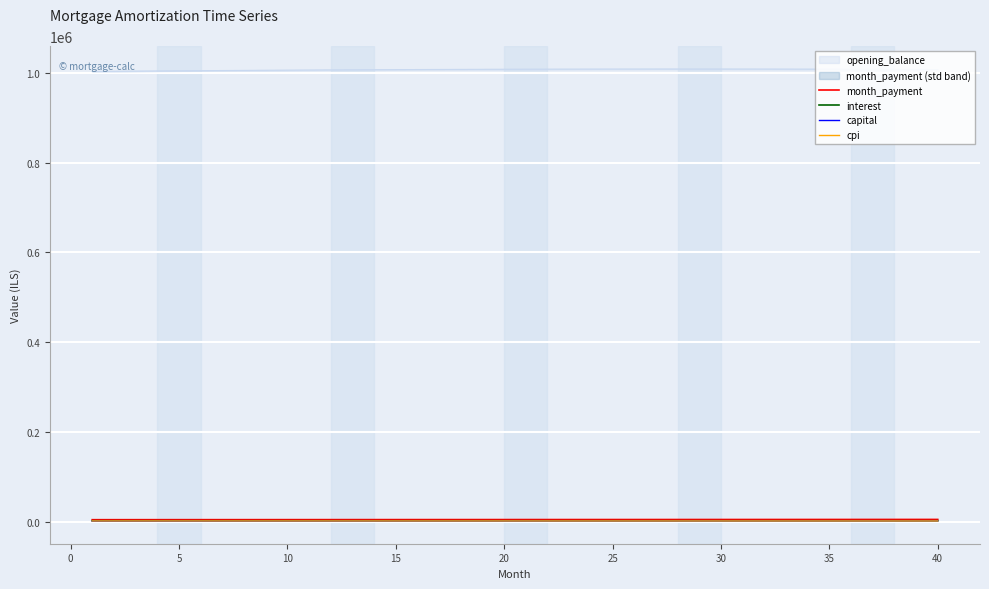

True or false: capital and month_payment intersect in this chart.

False